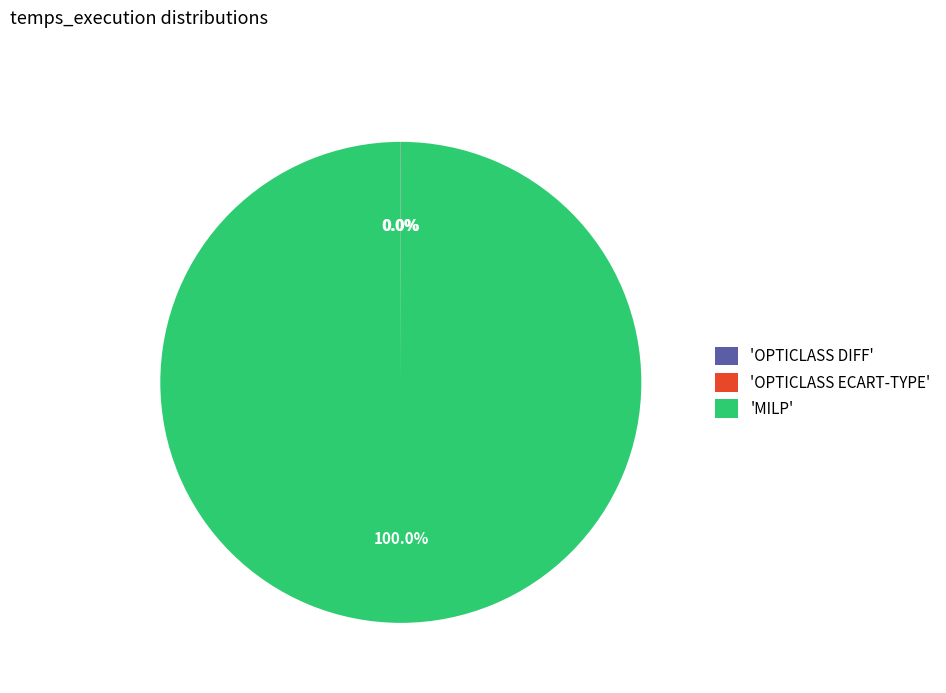

Is there a majority slice in this chart?

Yes